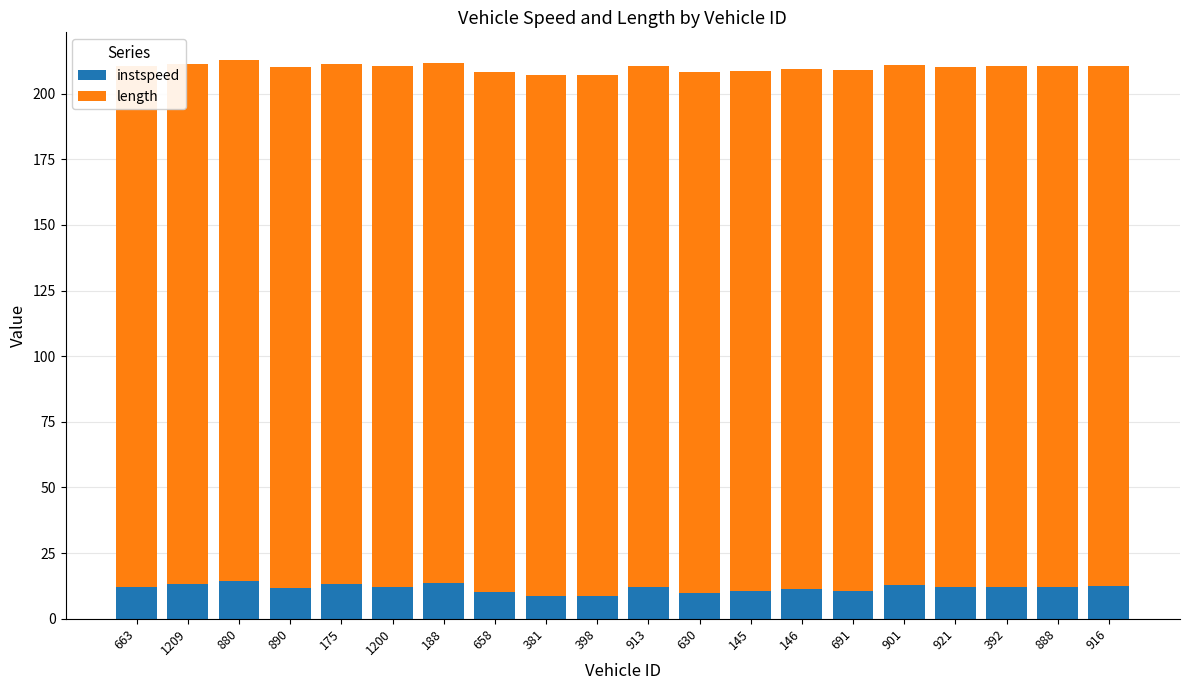

What is the sum of all instspeed values?

234.6